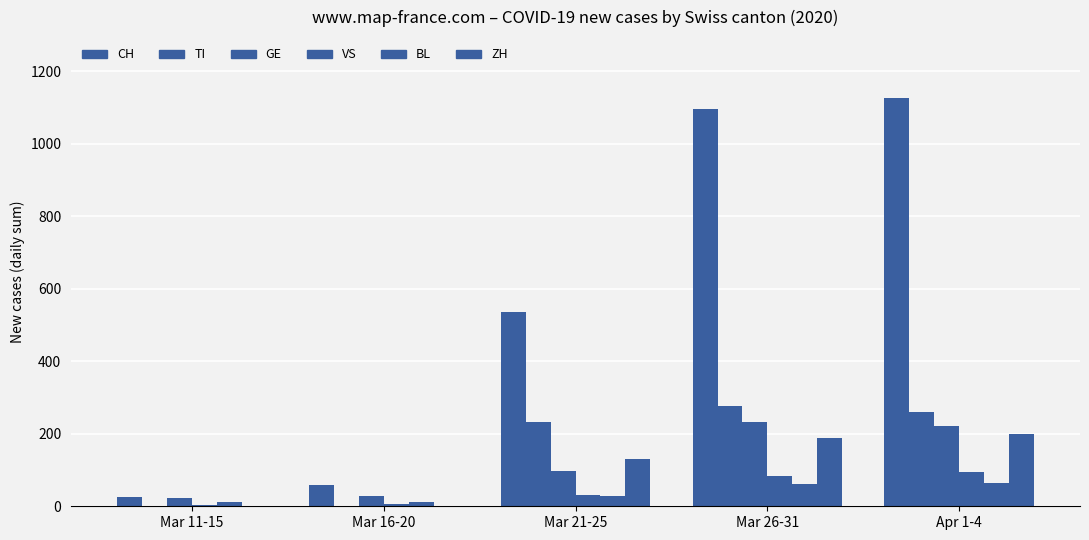

How many categories are shown in the chart?

5